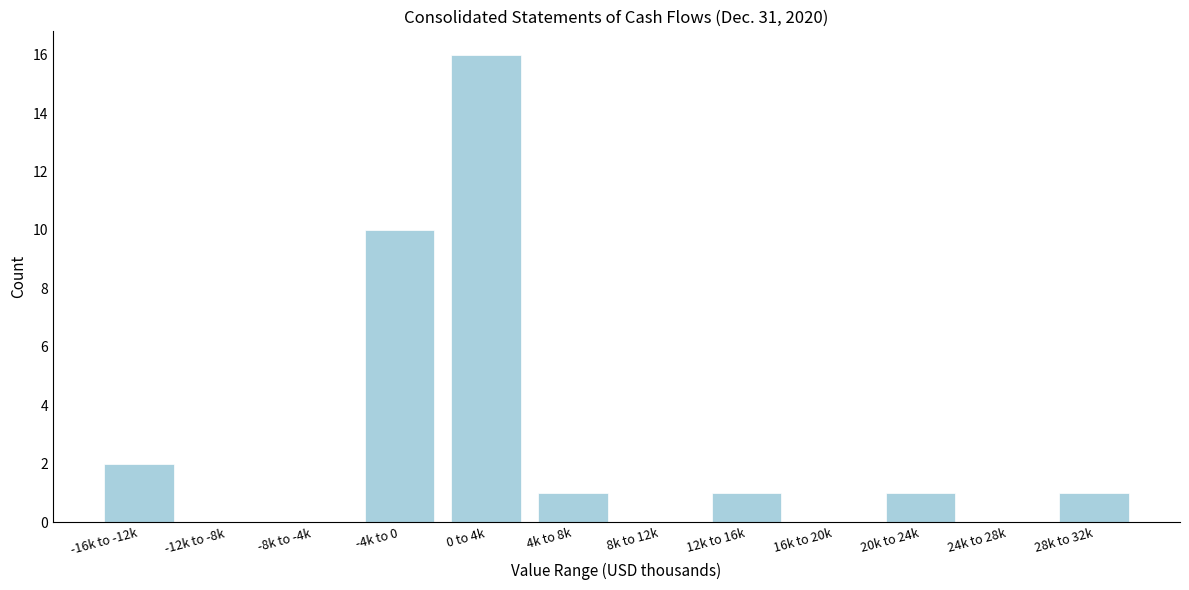

Reading left to right, extract all data points from this chart.

-16k to -12k=2	-12k to -8k=0	-8k to -4k=0	-4k to 0=10	0 to 4k=16	4k to 8k=1	8k to 12k=0	12k to 16k=1	16k to 20k=0	20k to 24k=1	24k to 28k=0	28k to 32k=1